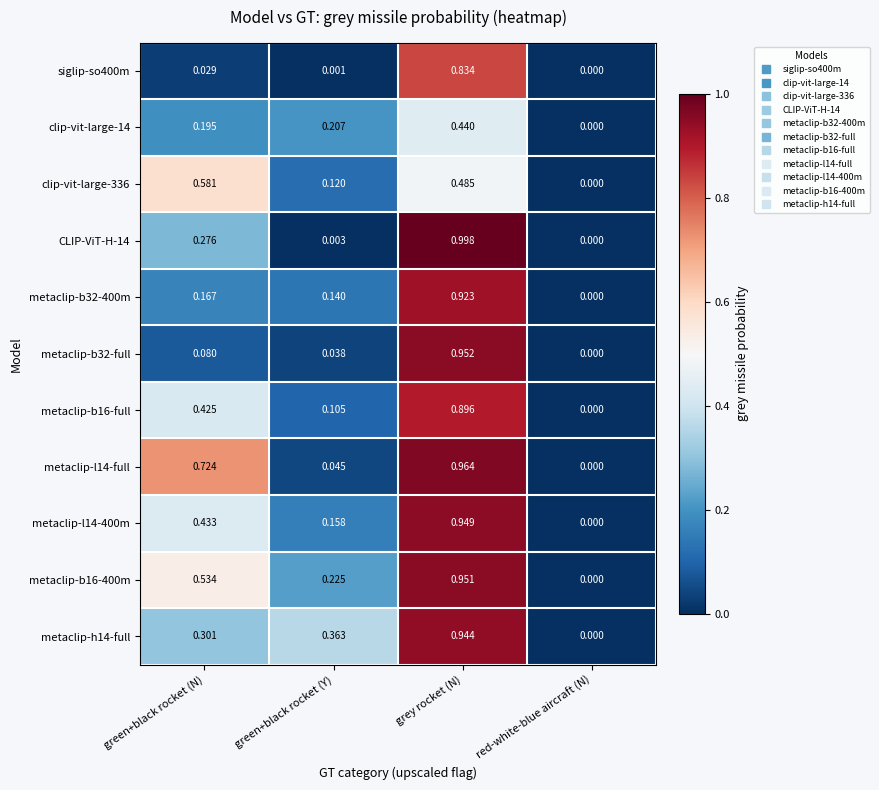

At which category does the chart reach its minimum across all series?

red-white-blue aircraft (N)